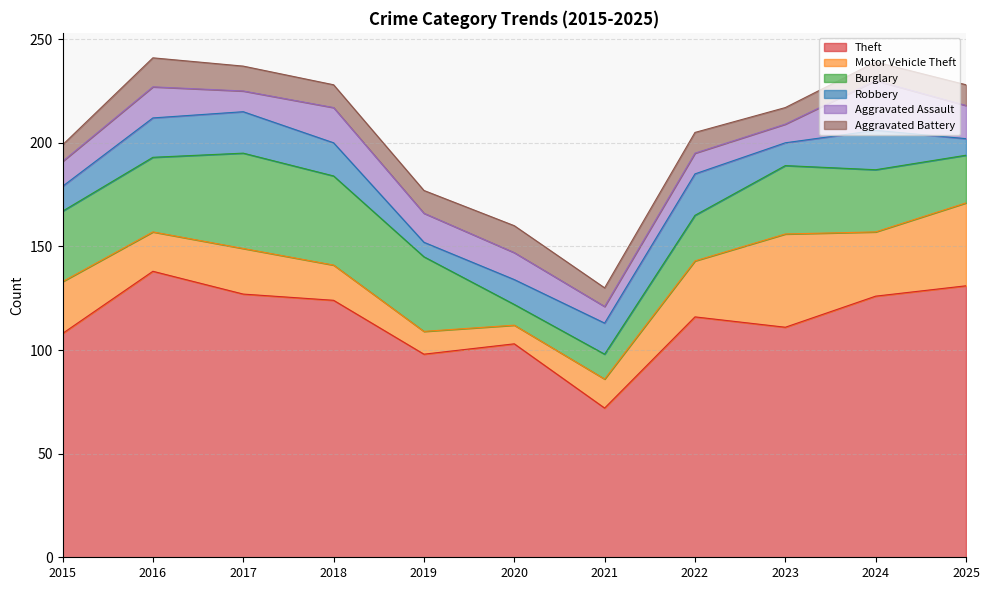

How many interior local peaks does the Aggravated Assault series have?

4